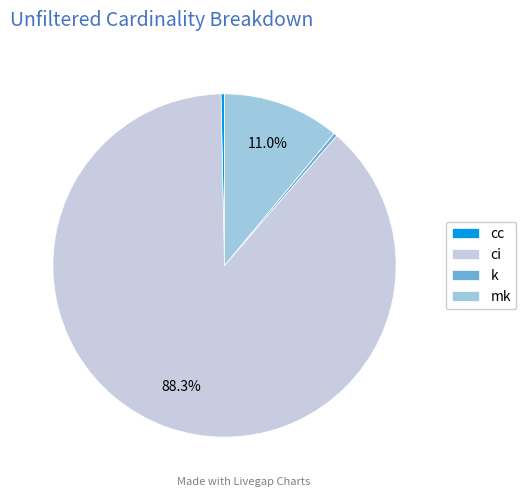

How many segments does this pie chart have?

4